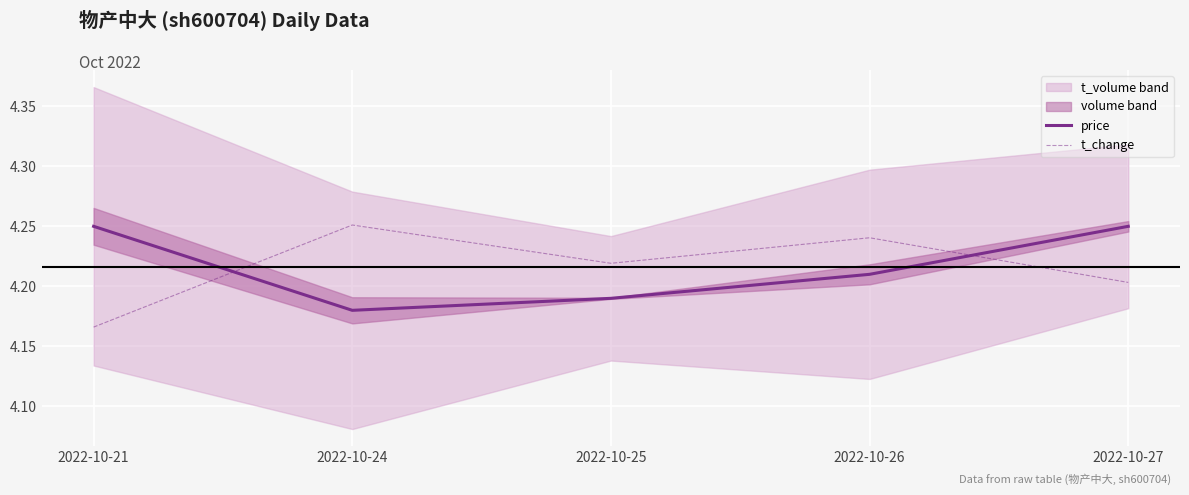

How many times do t_change and price cross each other?

2